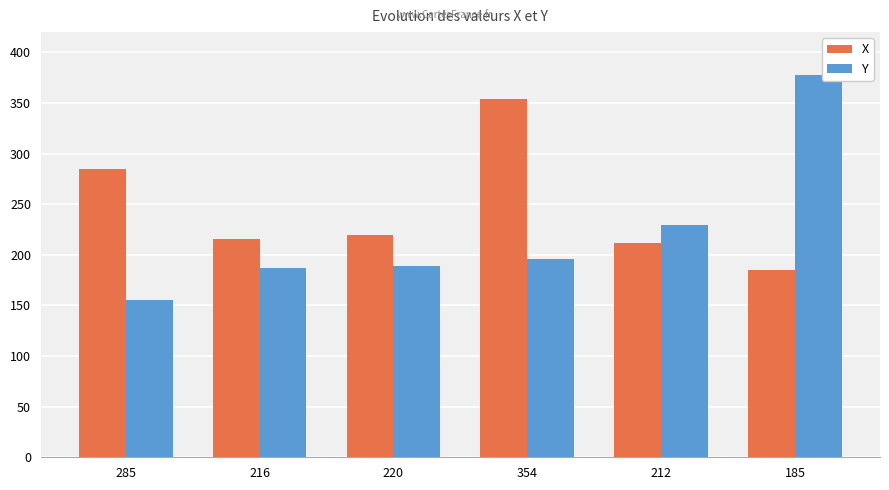

Reading left to right, extract all data points from this chart.

X: 285	216	220	354	212	185
Y: 155	187	189	196	229	378